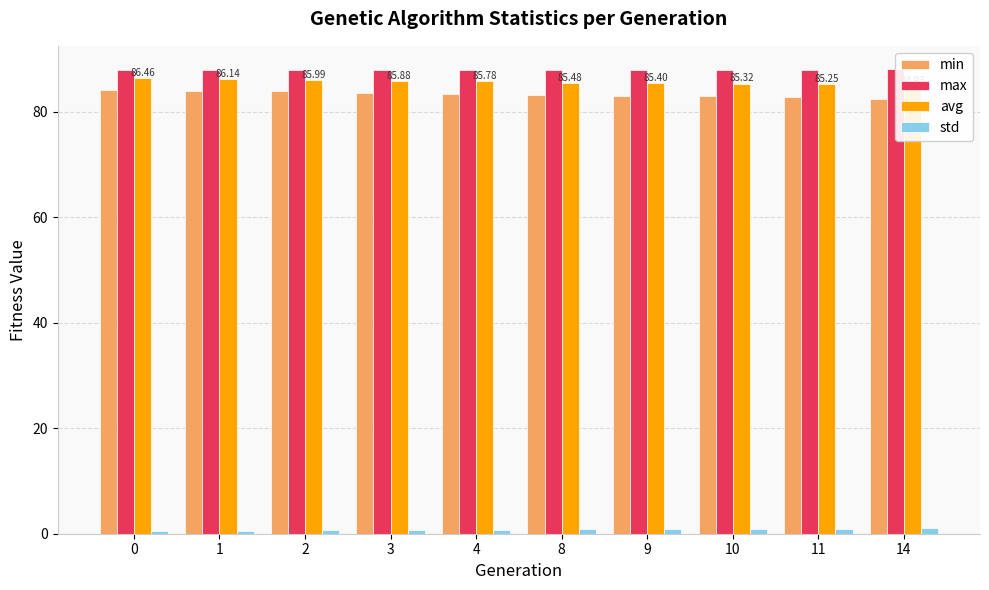

Which series has the largest range (max minus min)?

min